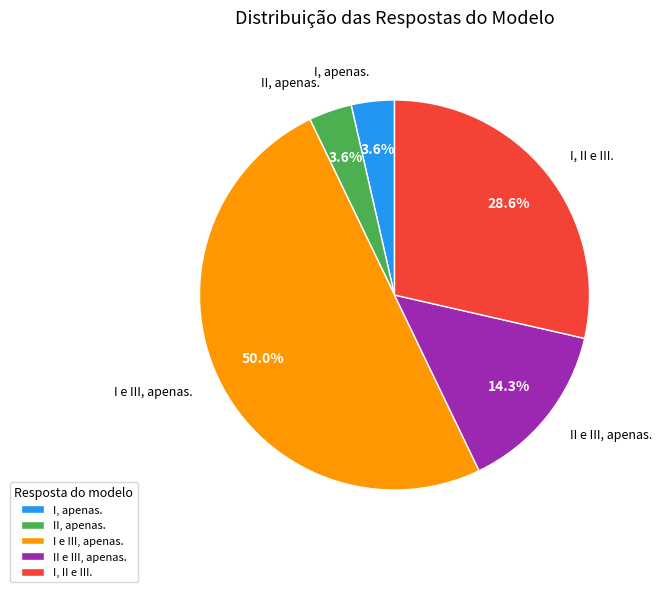

How many slices are in this pie chart?

5